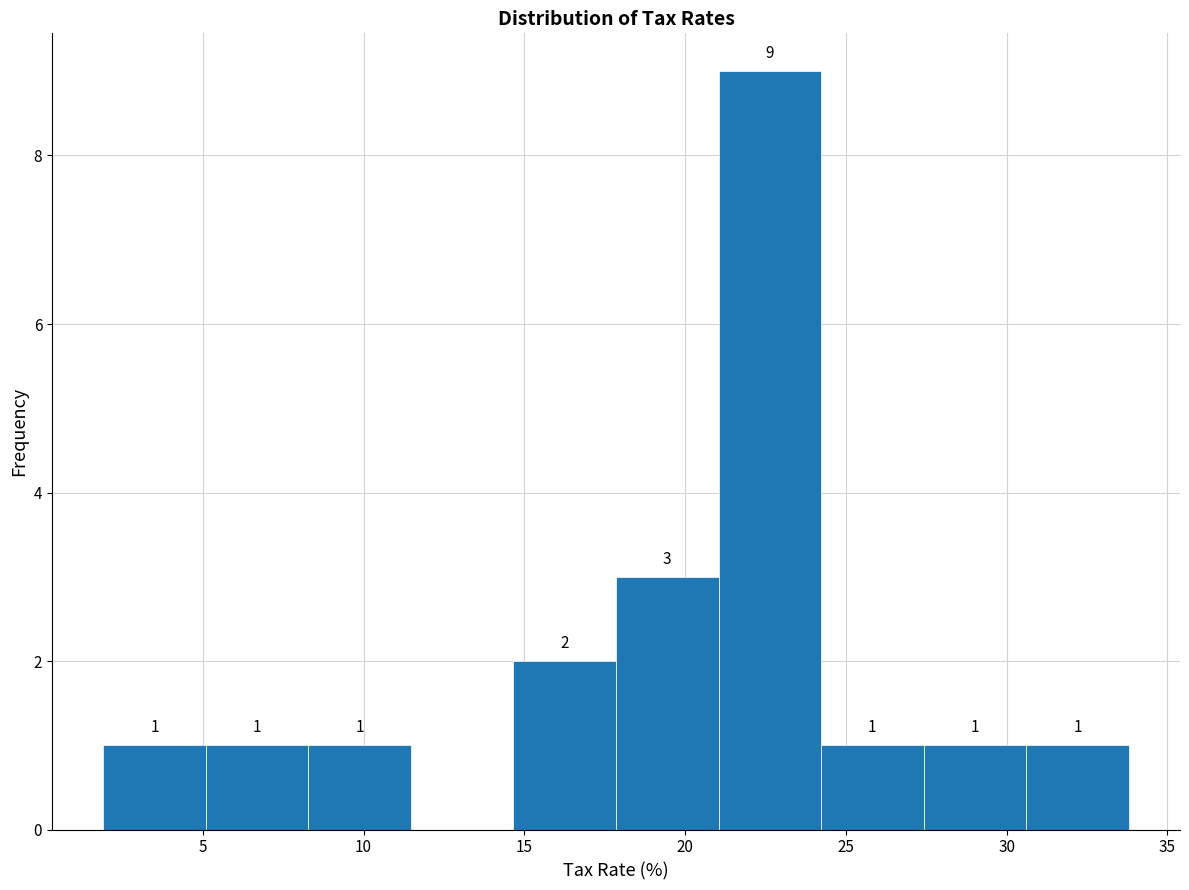

Over which range of the x-axis is the bar tallest?

21.0 to 24.0